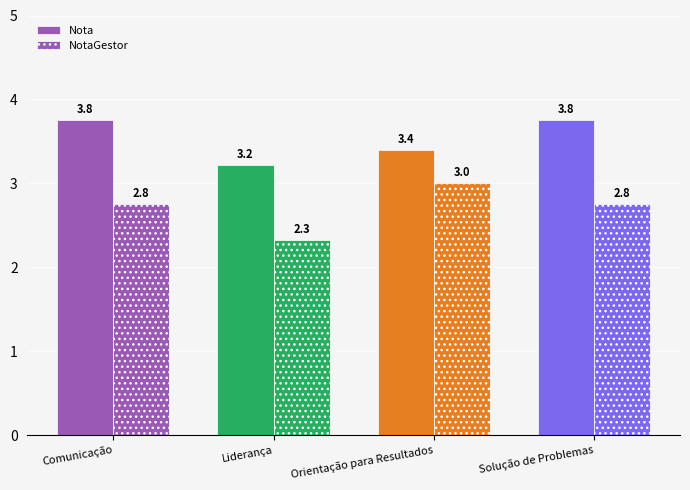

How many bars are there in each group?

2